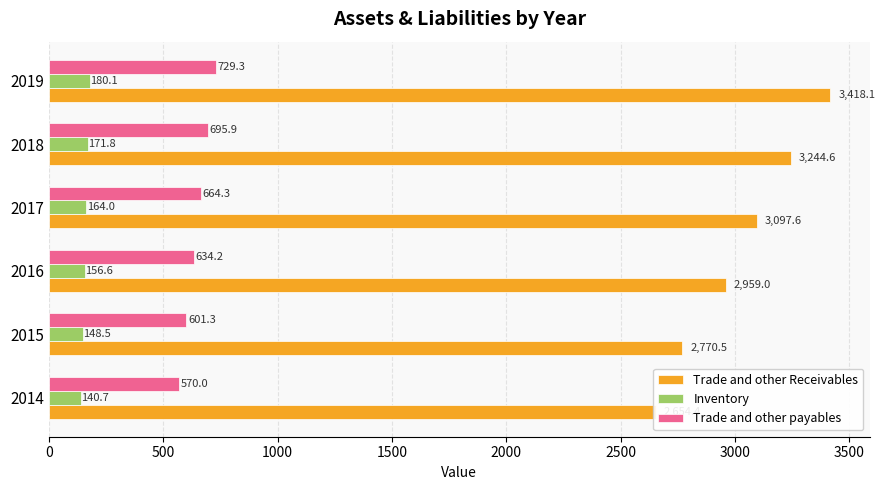

What are all the series names shown in the legend?

Trade and other Receivables, Inventory, Trade and other payables